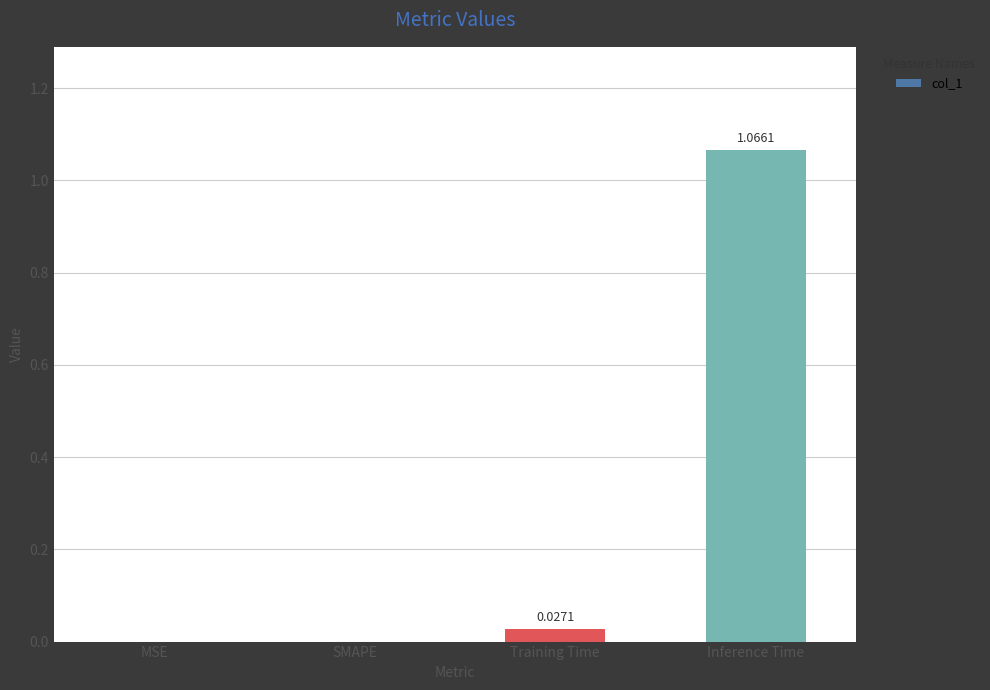

Between MSE and Training Time, which is larger?

Training Time